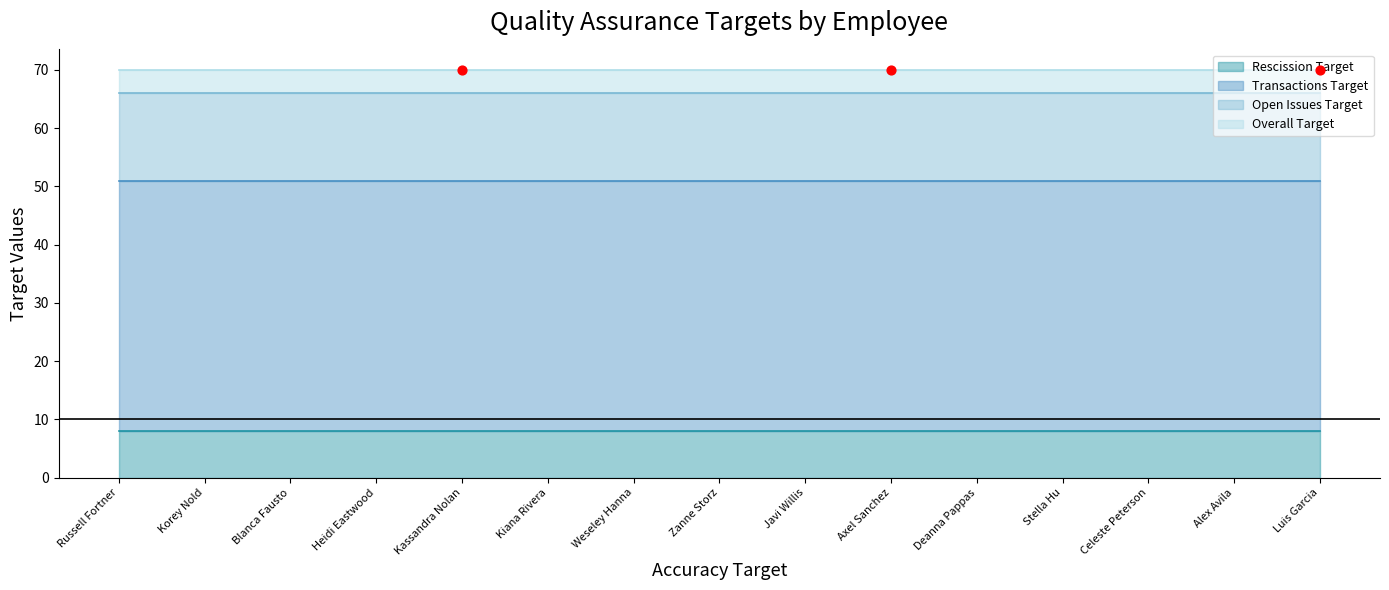

Is the value of Rescission Target at Alex Avila greater than the value of Transactions Target at Weseley Hanna?

No